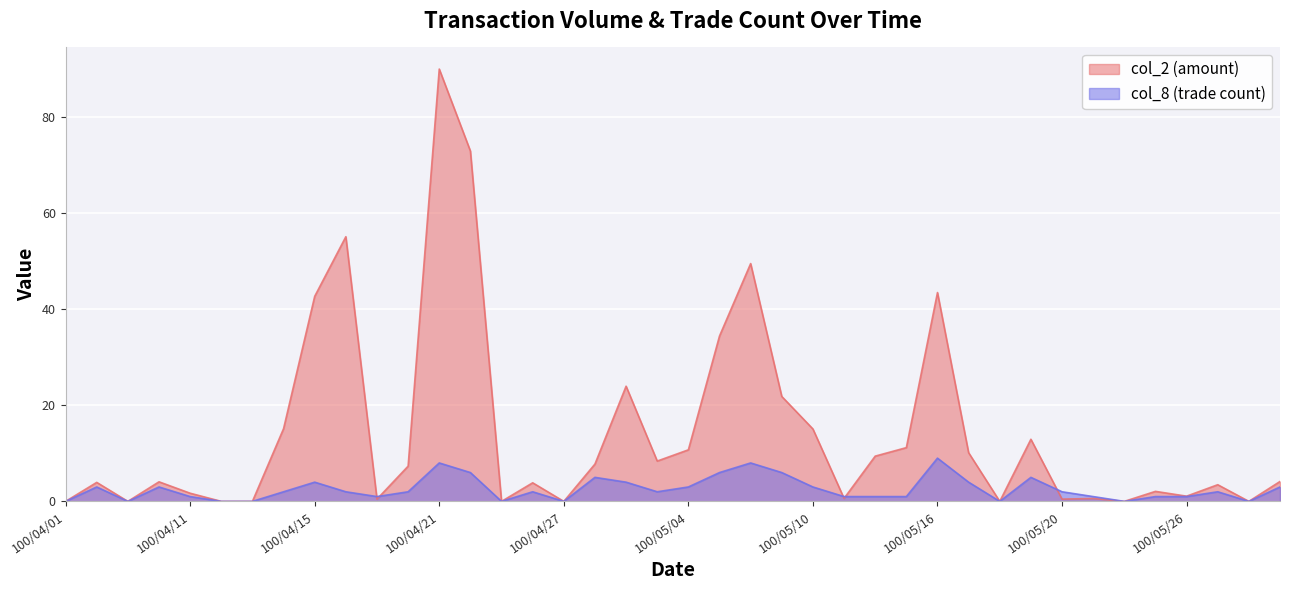

Which series ends up on top after the final intersection of col_2 and col_8?

col_8